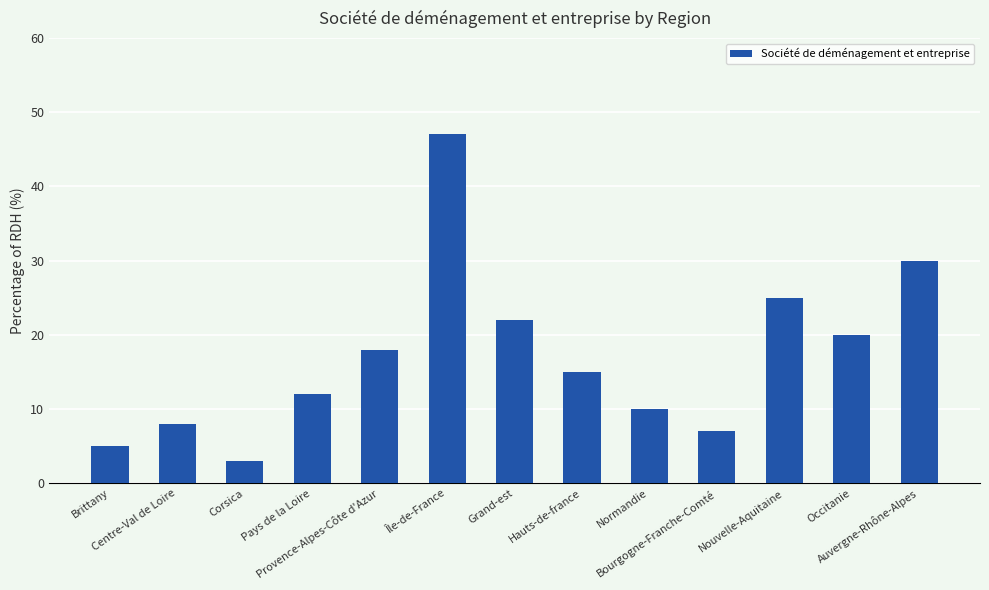

What is the approximate value at Grand-est?

22